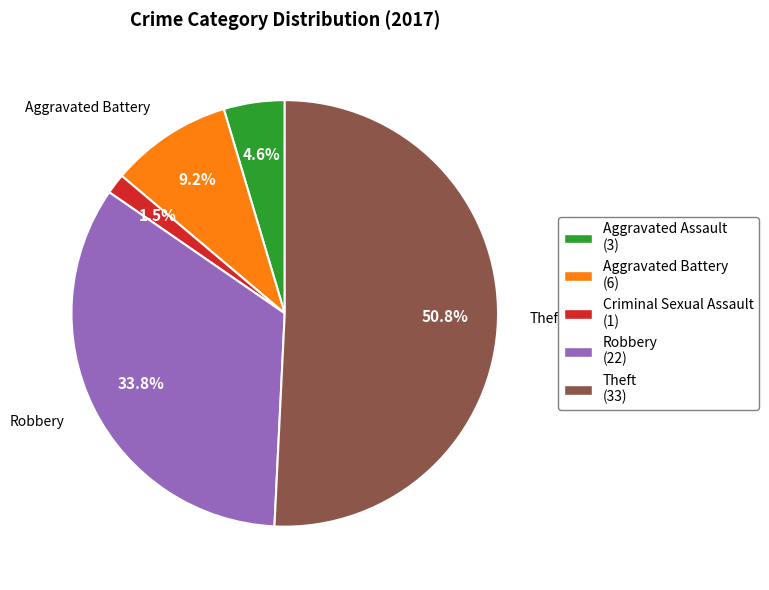

What is the smallest slice in the pie chart?

Criminal Sexual Assault (1)